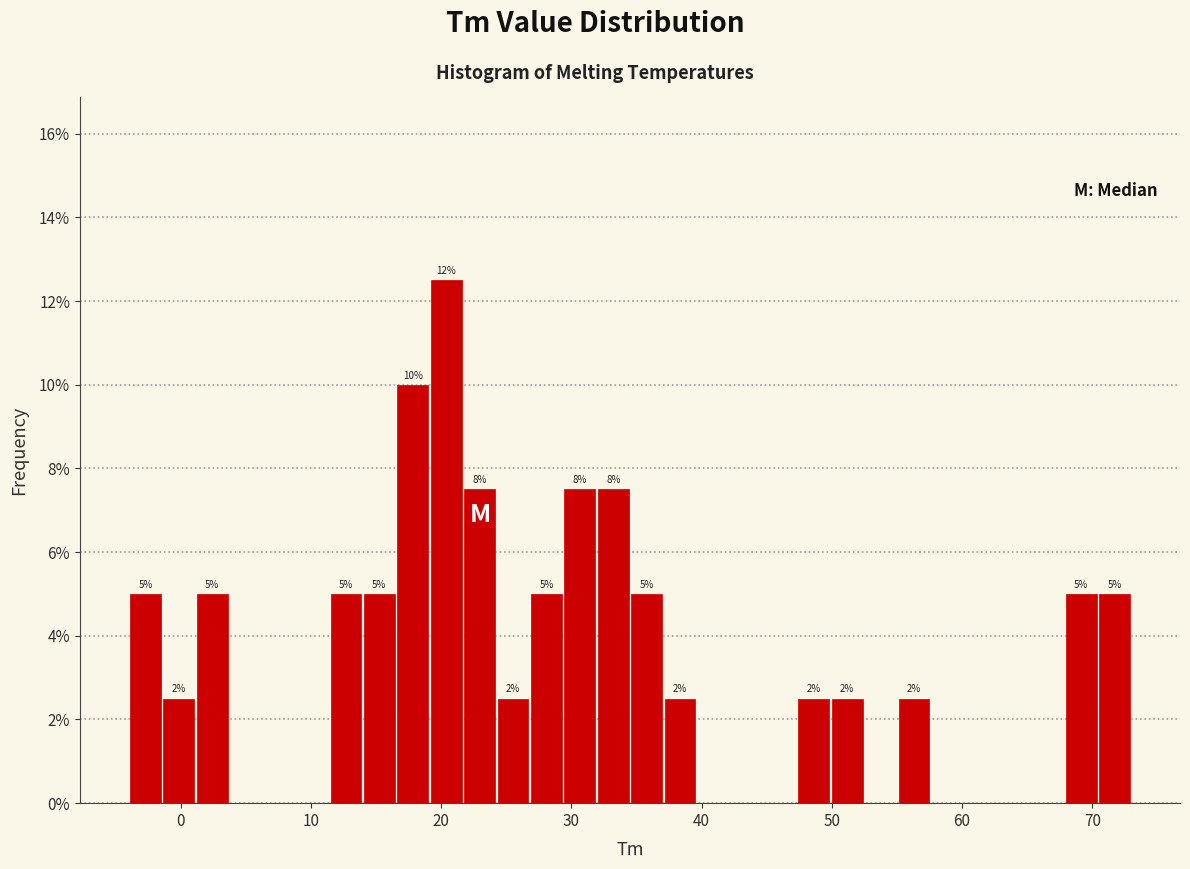

Around what value on the x-axis is the tallest bar? Give the approximate position of its centre, as read against the axis.

20